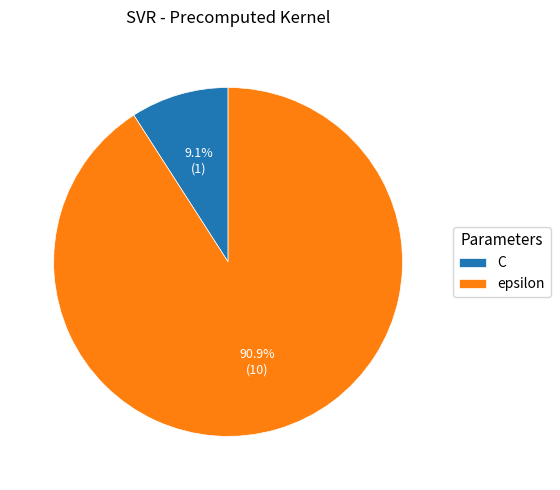

What is the ratio of the value at epsilon to the value at C?

10.0